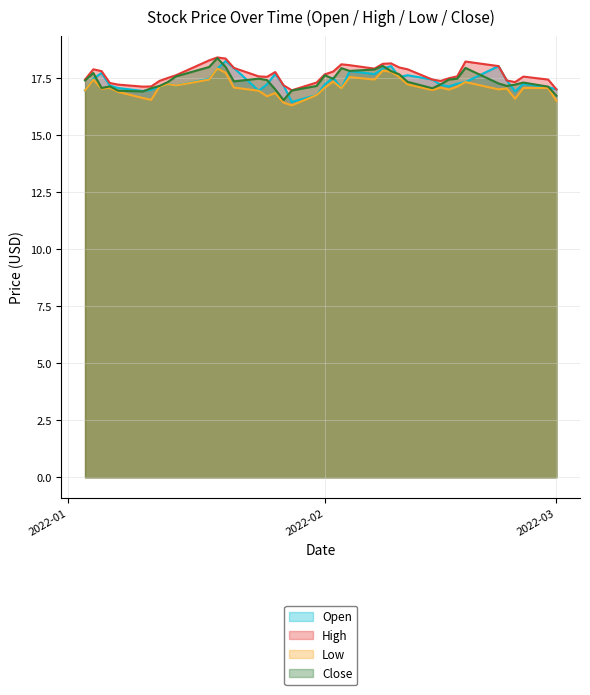

The Open series shows 16.9 at 2022-02-24. True or false?

True